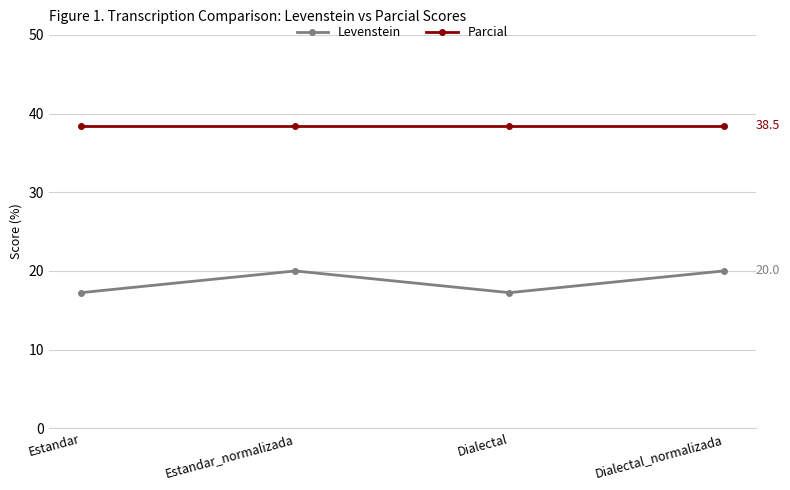

What is the label of the 4th point from the right?

Estandar